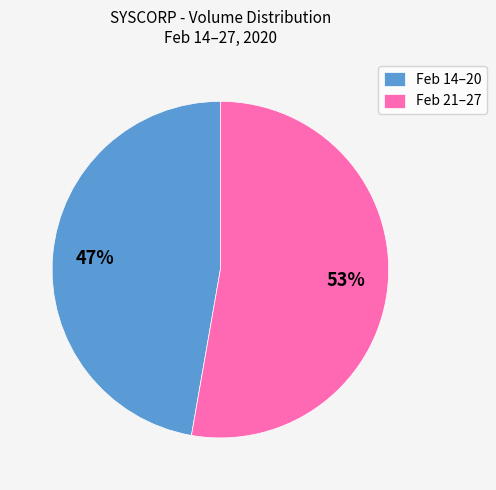

Which category accounts for the majority?

Feb 21–27